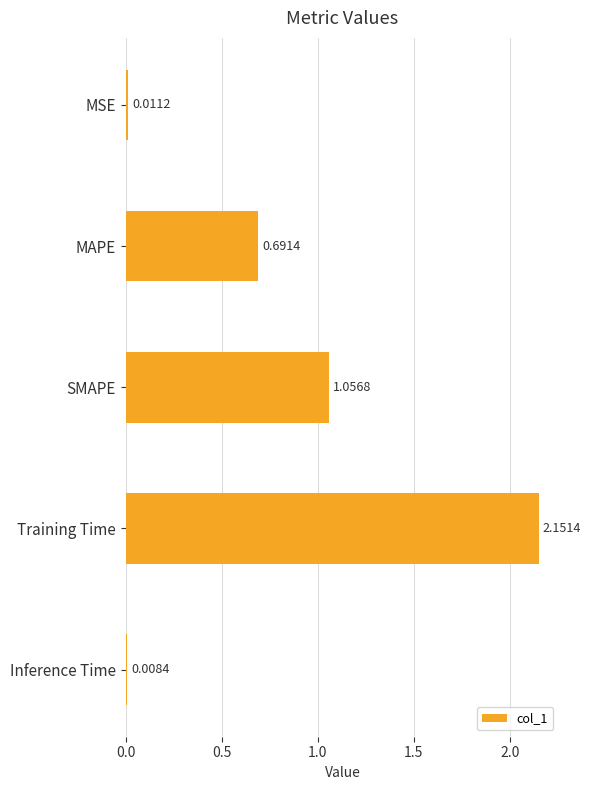

Rank the categories by value from highest to lowest.

Training Time, SMAPE, MAPE, MSE, Inference Time